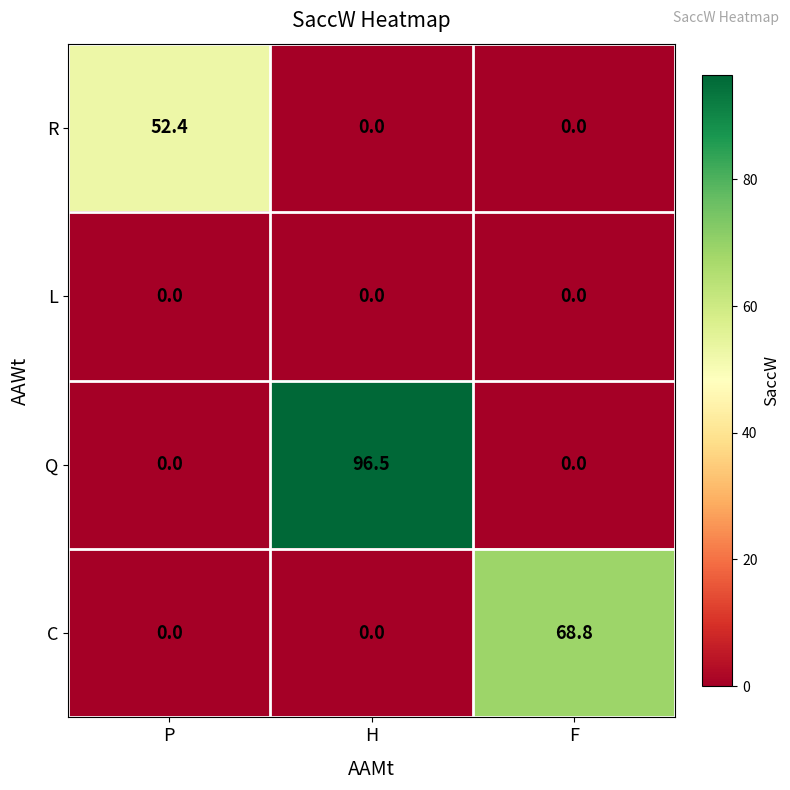

Which series has the widest spread of values?

Q